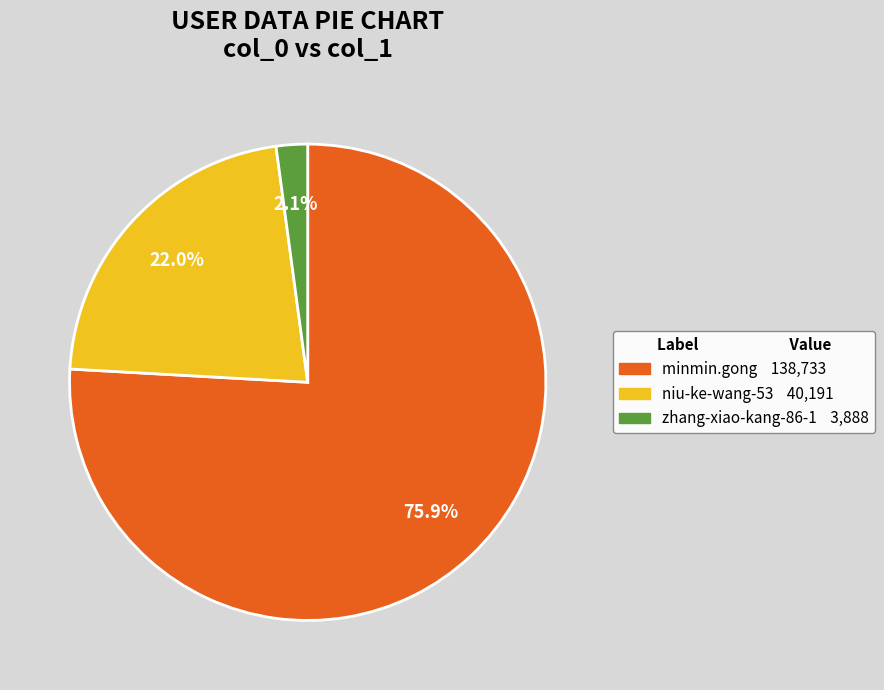

Combined, what portion of the pie is zhang-xiao-kang-86-1 and minmin.gong?

78.0%